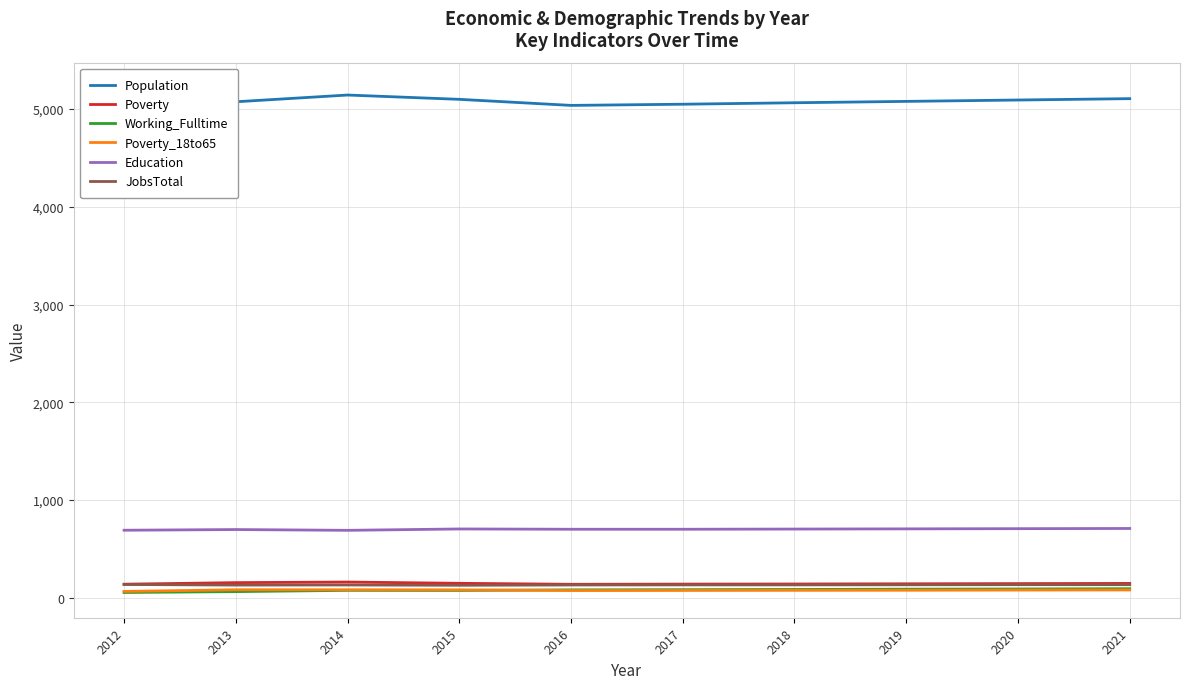

What is the difference between the second highest and second lowest values in the Education series?

16